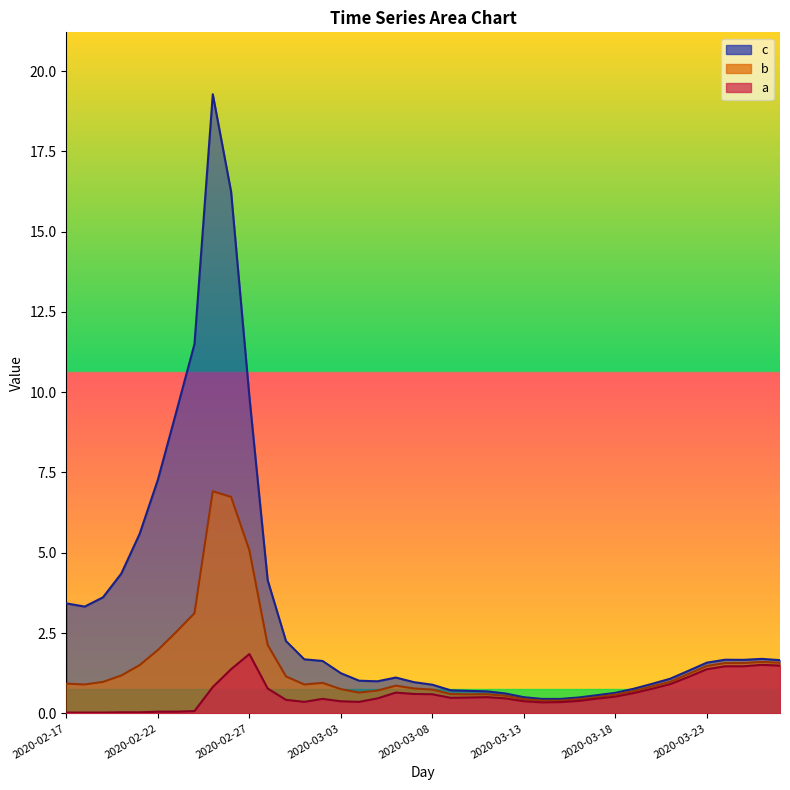

What is the lowest value of the b series?

0.4